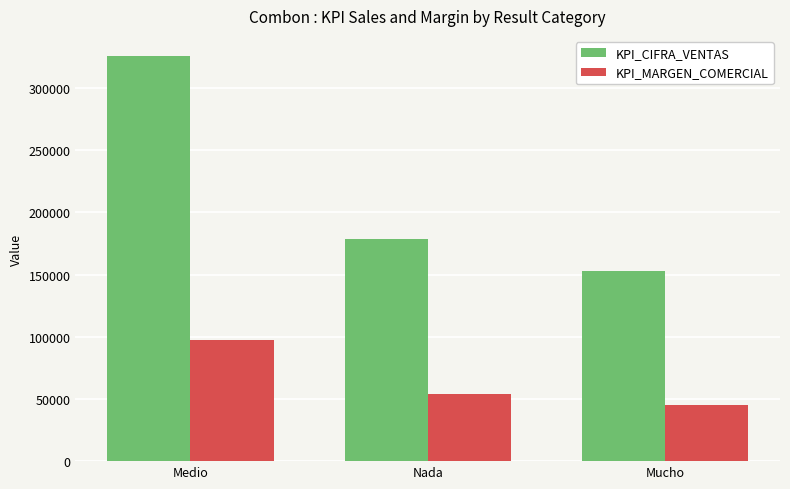

Rank the series by their average value, from highest to lowest.

KPI_CIFRA_VENTAS, KPI_MARGEN_COMERCIAL